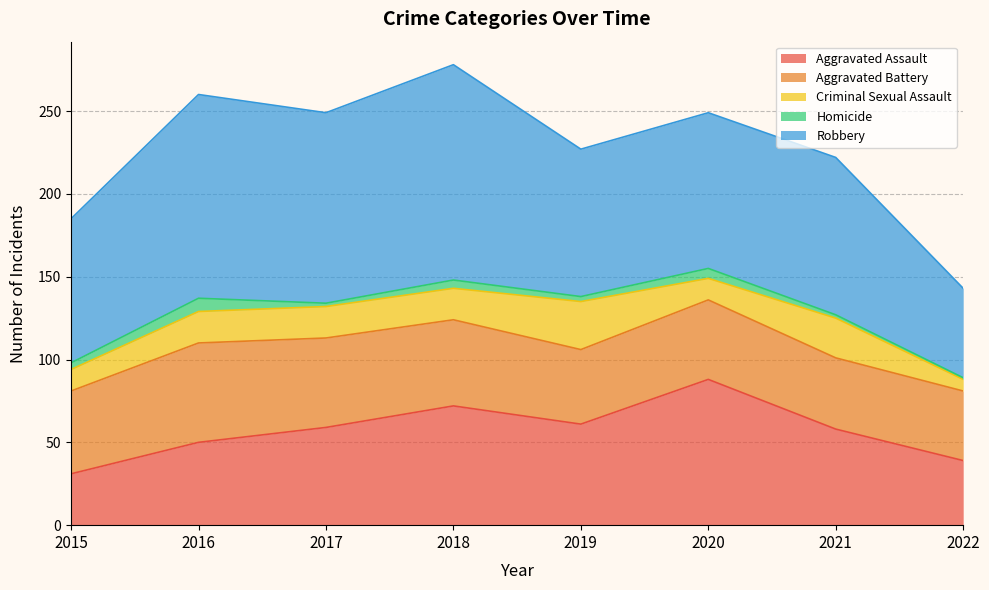

Is it true that Homicide equals 1 at 2019?

False